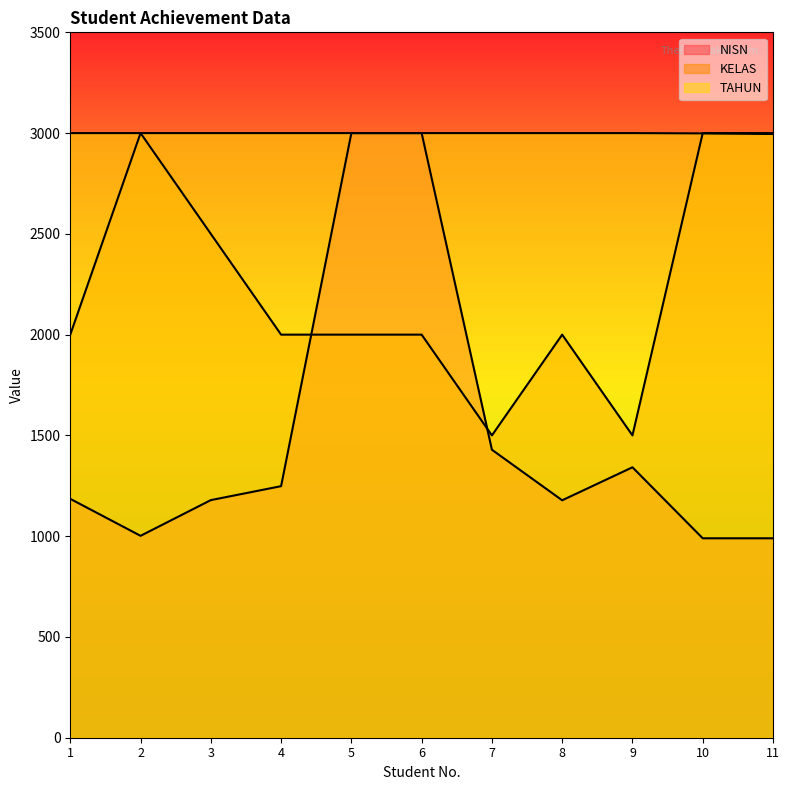

Read the KELAS value at 11.

3000.0